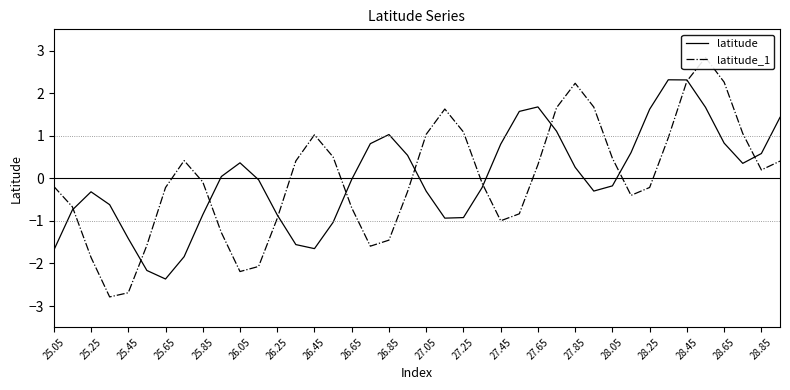

The value of latitude at 25.85 is -0.9. True or false?

True